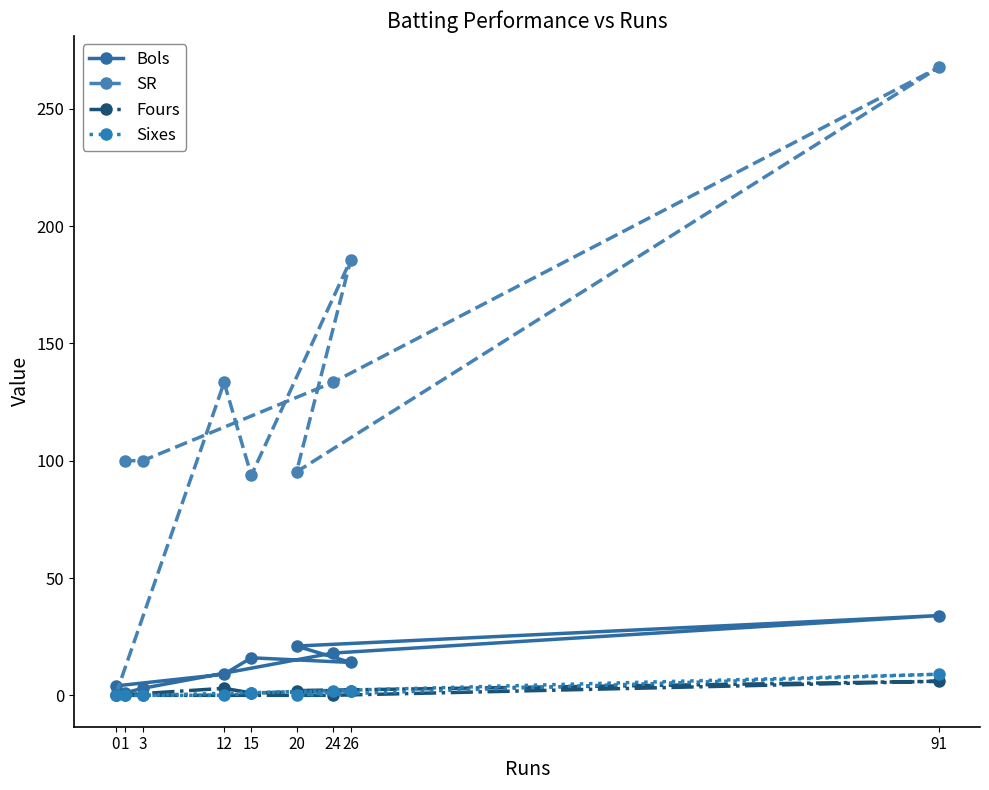

True or false: SR has a value of 95.2 at 20.

True